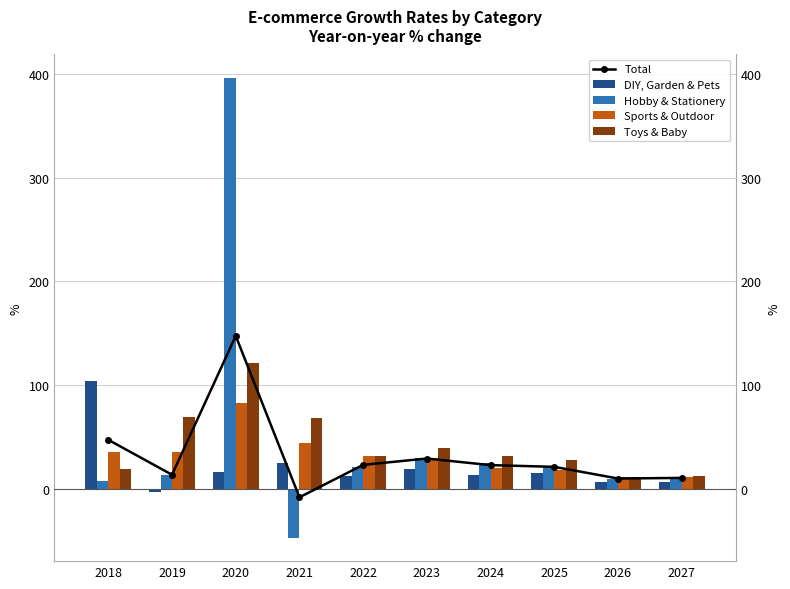

What is the value of the DIY, Garden & Pets bar at the 10th from the left?

7.0